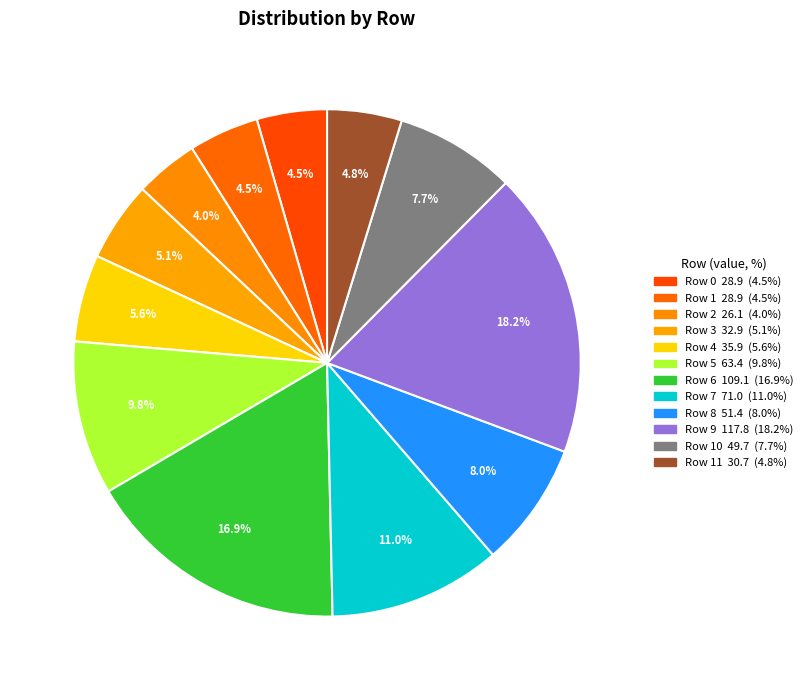

Which slice is the smallest?

2